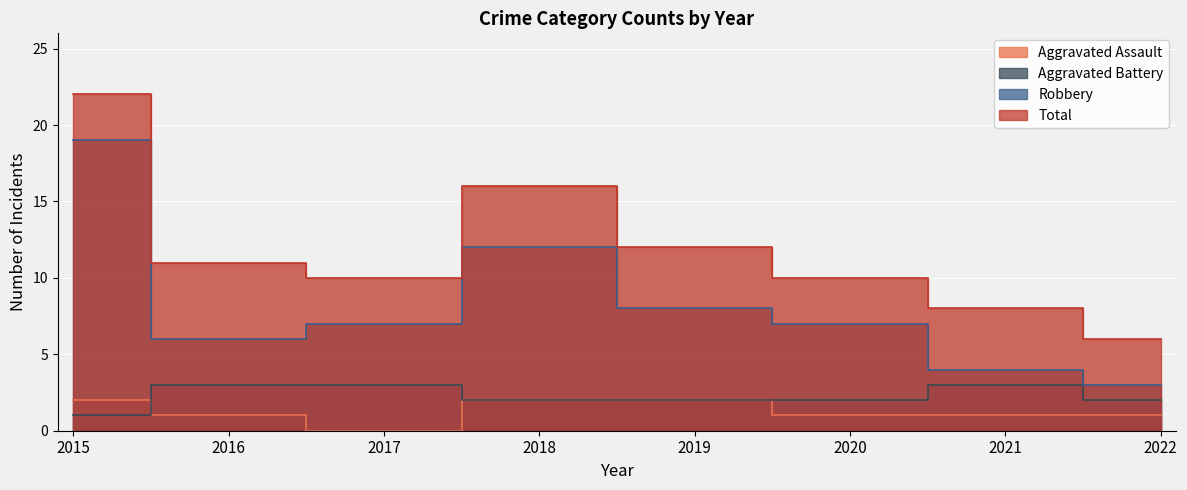

Reading left to right, list all the values displayed in this chart.

Aggravated Assault: 2015=2	2016=1	2017=0	2018=2	2019=2	2020=1	2021=1	2022=1
Aggravated Battery: 2015=1	2016=3	2017=3	2018=2	2019=2	2020=2	2021=3	2022=2
Robbery: 2015=19	2016=6	2017=7	2018=12	2019=8	2020=7	2021=4	2022=3
Total: 2015=22	2016=11	2017=10	2018=16	2019=12	2020=10	2021=8	2022=6